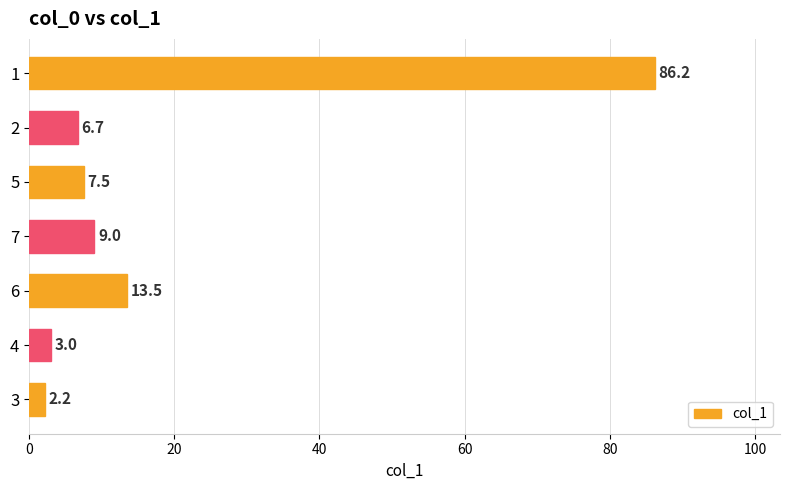

What is the greatest value displayed?

86.2